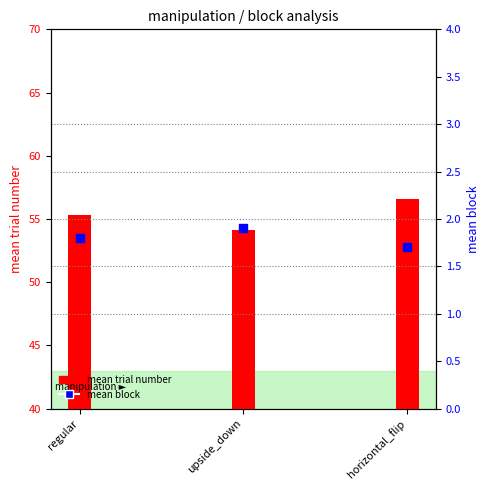

Which series has the largest total across all categories?

mean trial number